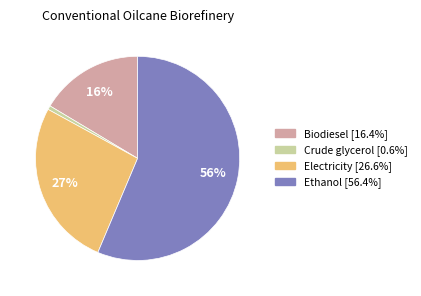

Does Biodiesel represent more than half of the total?

No